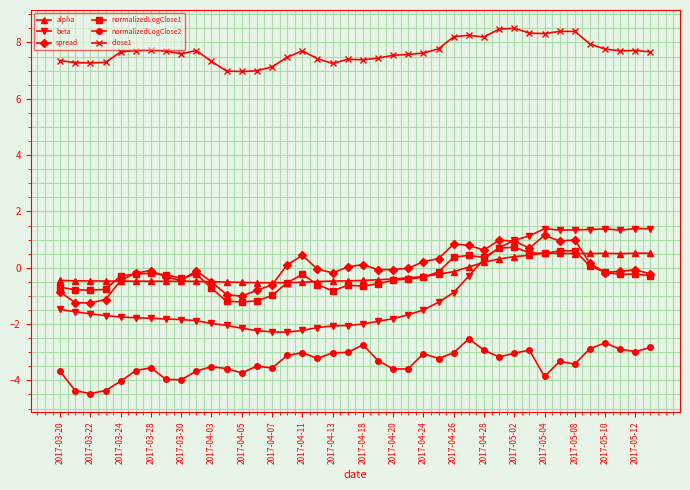

What is the greatest value displayed?

8.5